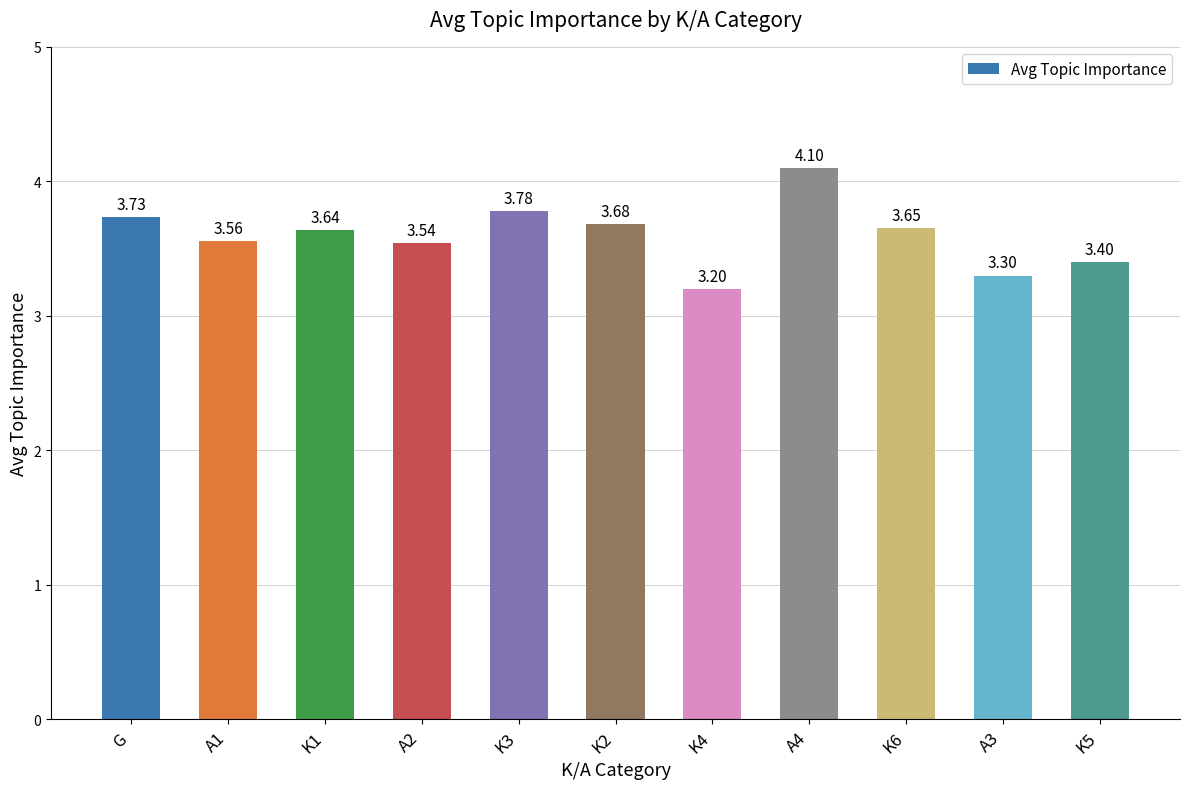

Count the values in the range 3 to 4.

10